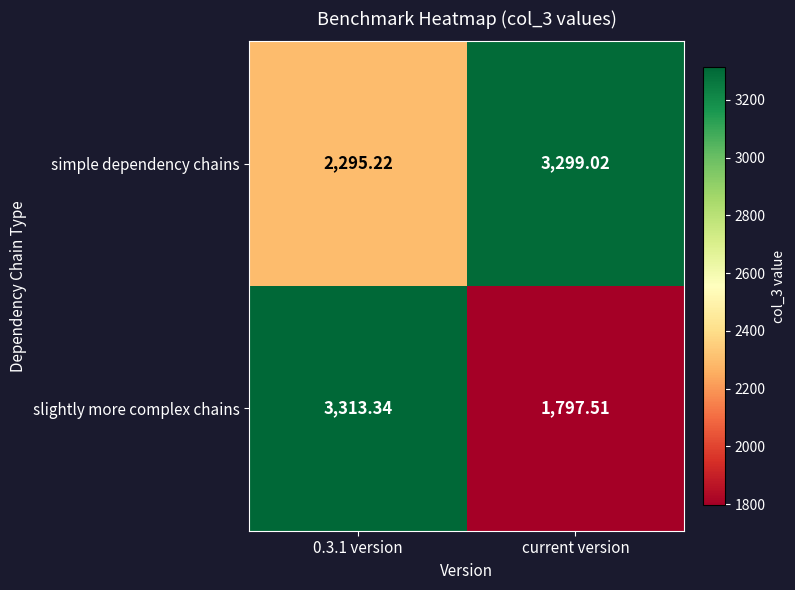

What is the spread (max minus min) of values at 0.3.1 version?

1018.1